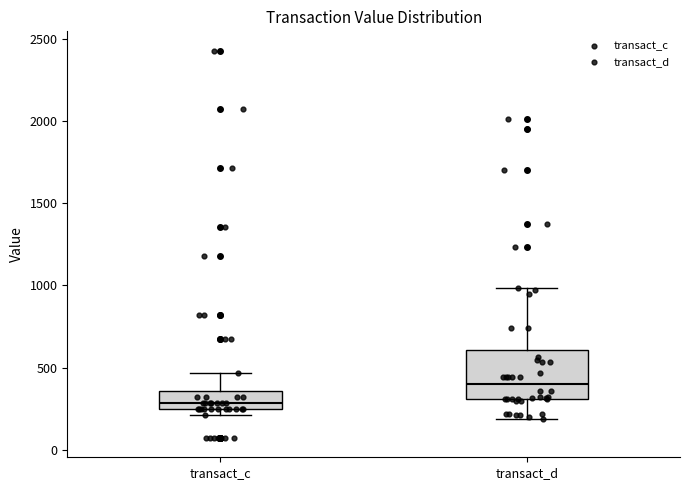

Reading left to right, read every box against the y-axis: the position of its median line, the range the box covers, and the ends of its whiskers. The values are not printed on the chart, so give them approximately, as read against the axis.

transact_c: median 300, box 250 to 350, whiskers 200 to 450
transact_d: median 400, box 300 to 600, whiskers 200 to 1000